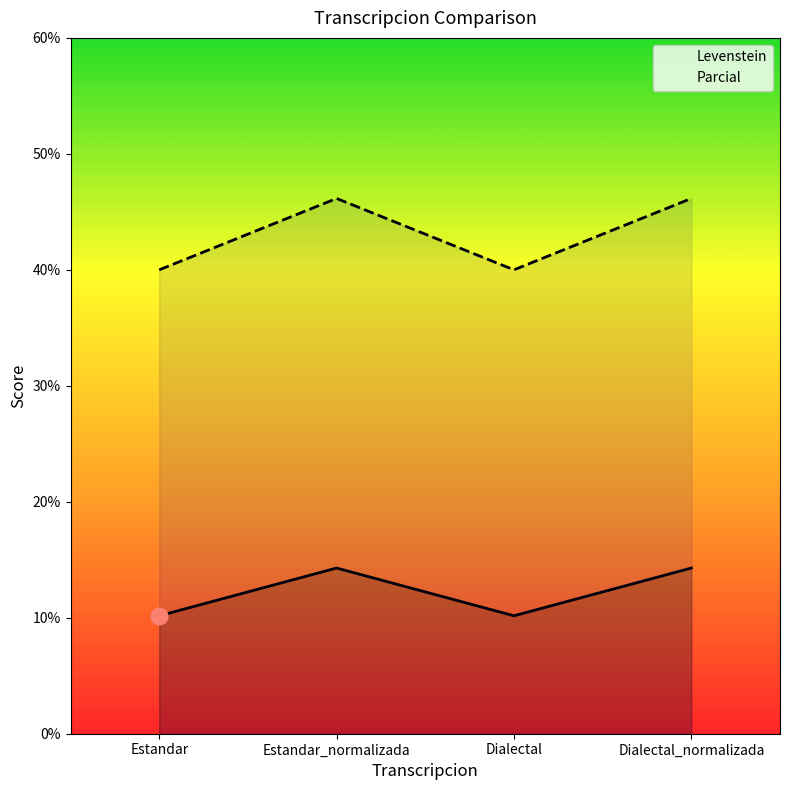

What is the average value of the Levenstein series?

12.2